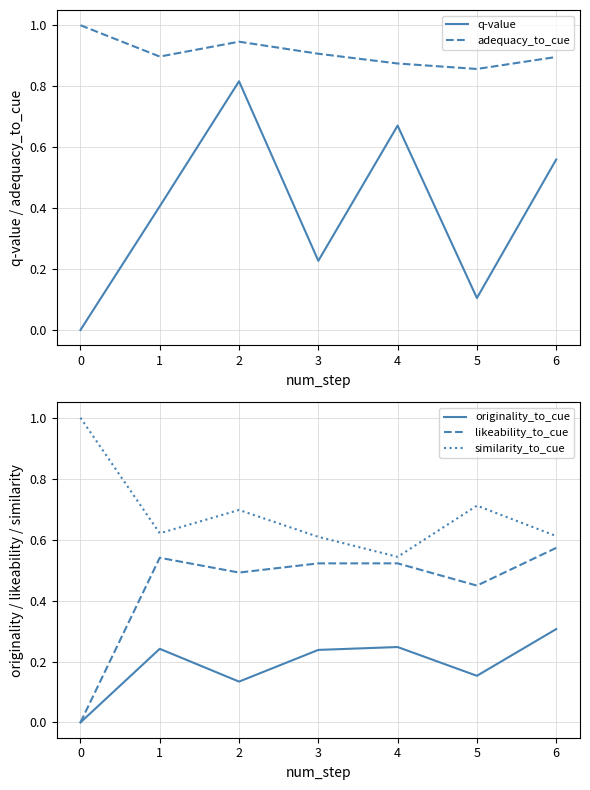

The originality_to_cue series shows 0.0 at 0. True or false?

True